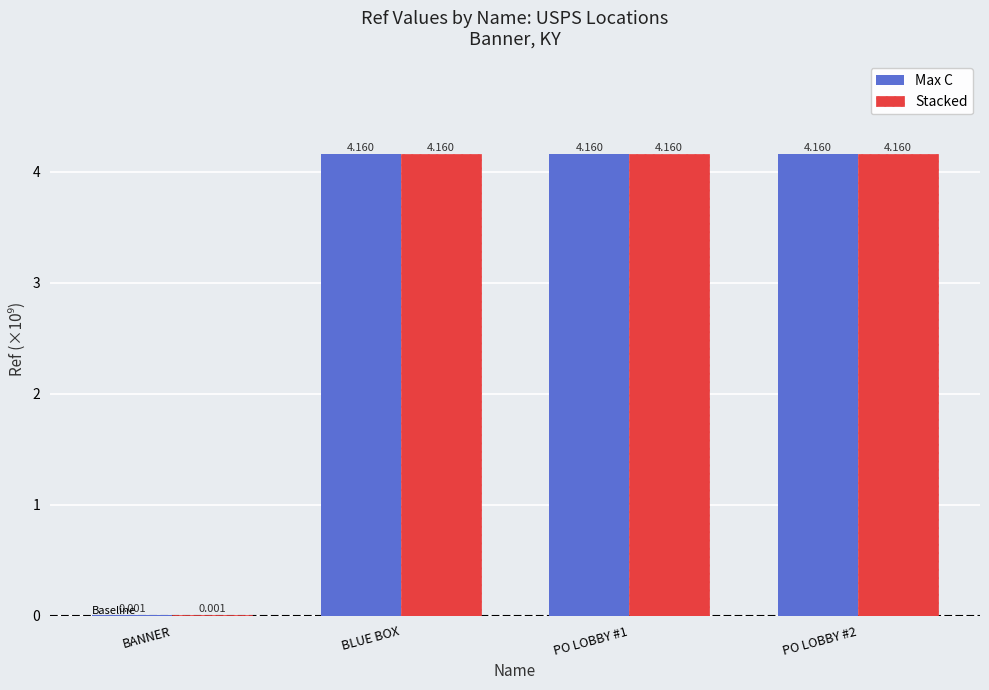

What are all the series names shown in the legend?

Max C, Stacked